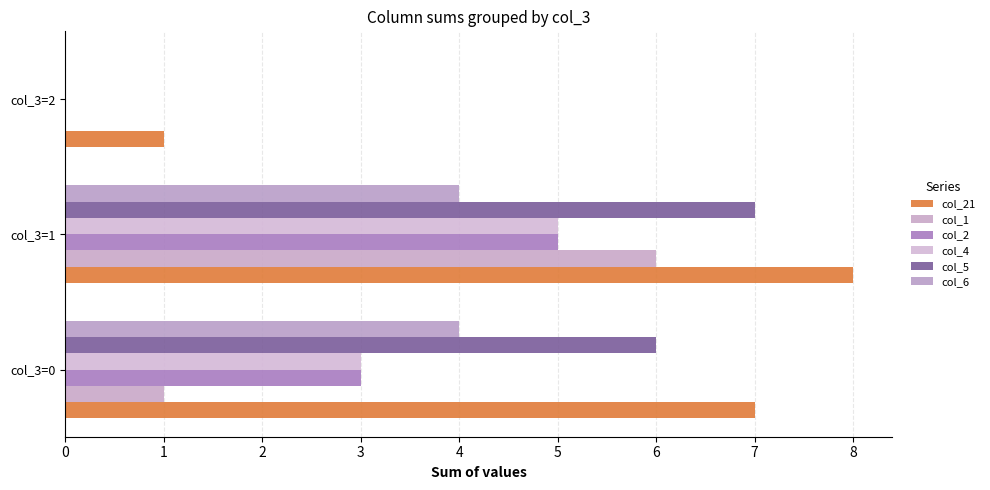

Which category has the lowest value in the col_4 series?

col_3=2